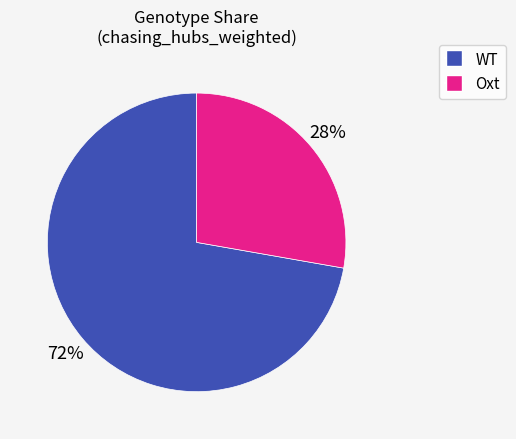

Does any single category account for the majority?

Yes